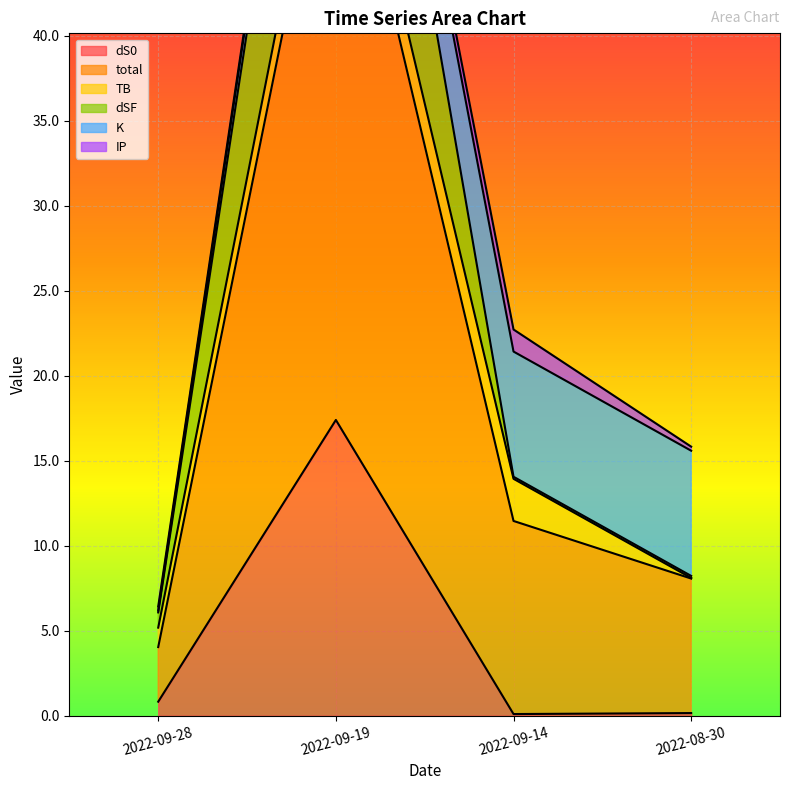

Rank the categories by total value from lowest to highest.

2022-09-28, 2022-08-30, 2022-09-14, 2022-09-19